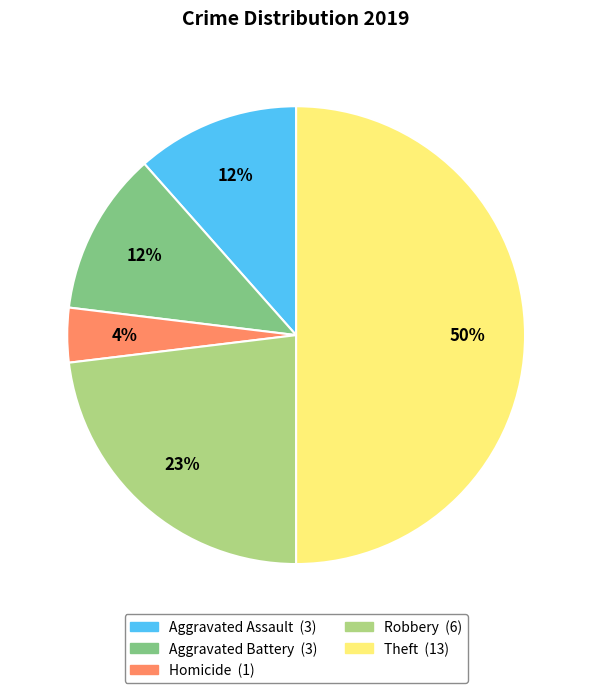

To the nearest percent, what is the difference between the largest and smallest slice percentages?

46%